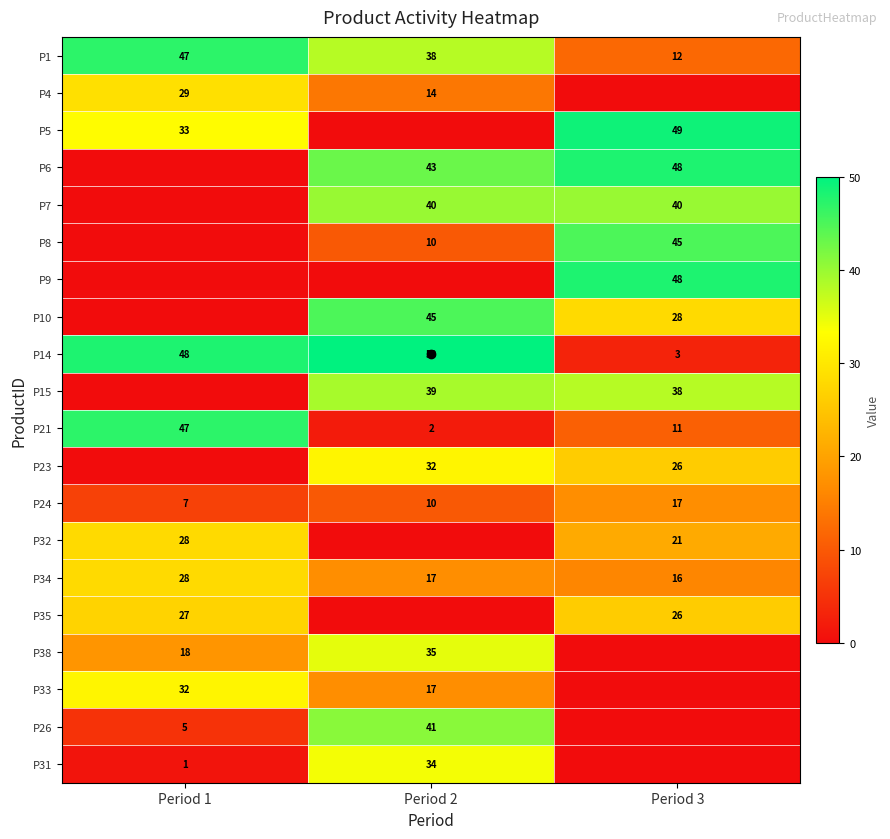

What is the greatest value displayed?

50